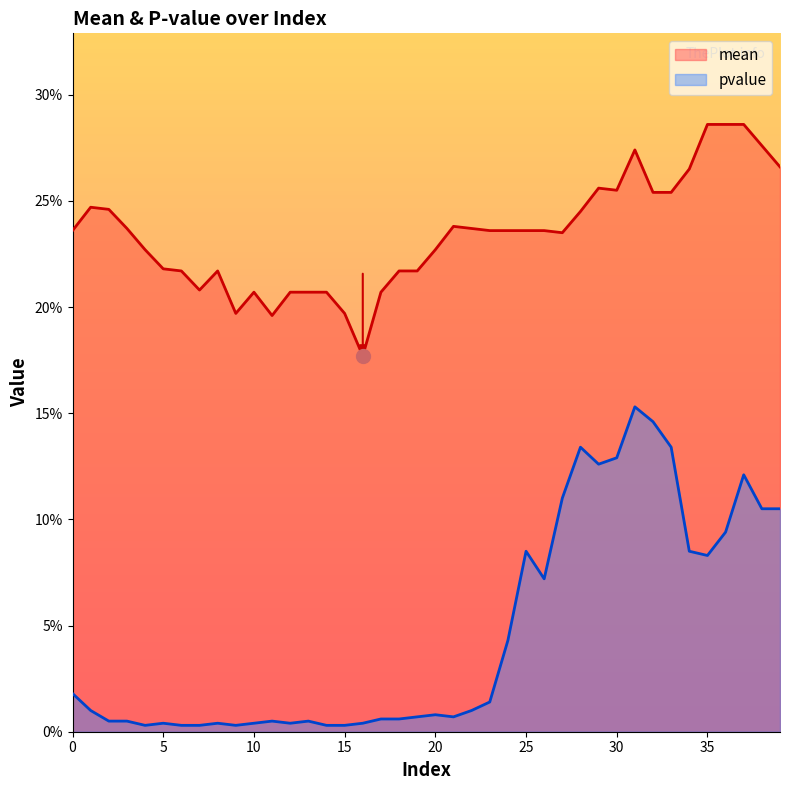

Rank the categories by mean value from lowest to highest.

16, 11, 9, 15, 10, 12, 13, 14, 17, 7, 6, 8, 18, 19, 5, 4, 20, 27, 0, 23, 24, 25, 26, 3, 22, 21, 28, 2, 1, 32, 33, 30, 29, 34, 39, 31, 38, 35, 36, 37